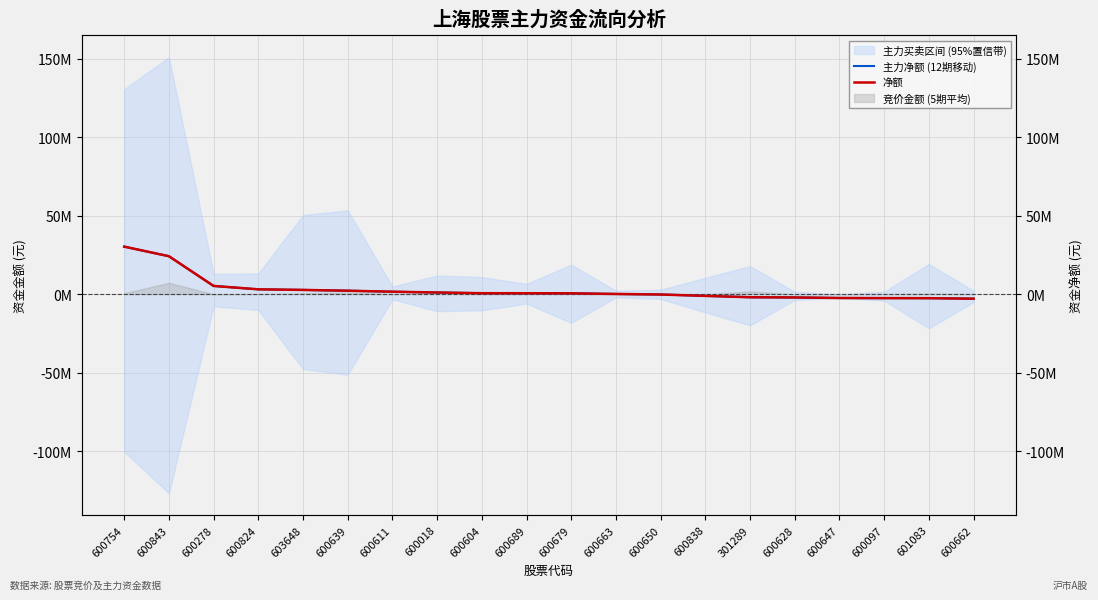

Is it true that 主力净额 (12期移动) equals -1946366 at 301289?

True